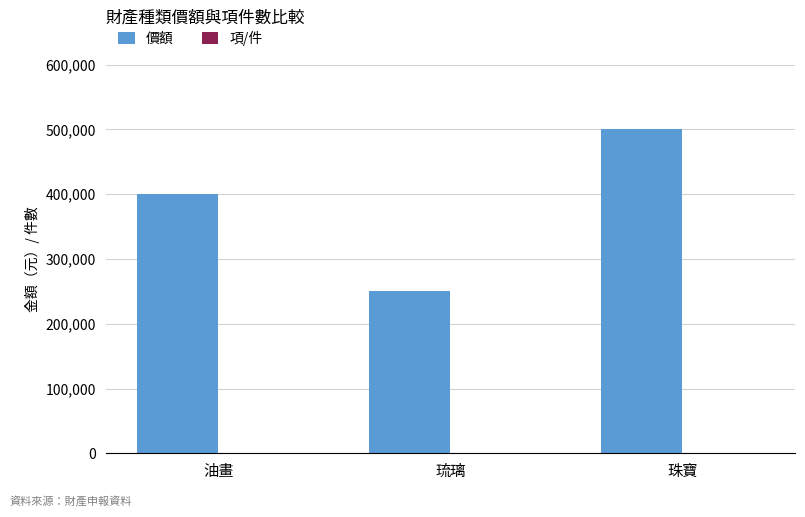

What is the sum of all 價額 values?

1150000